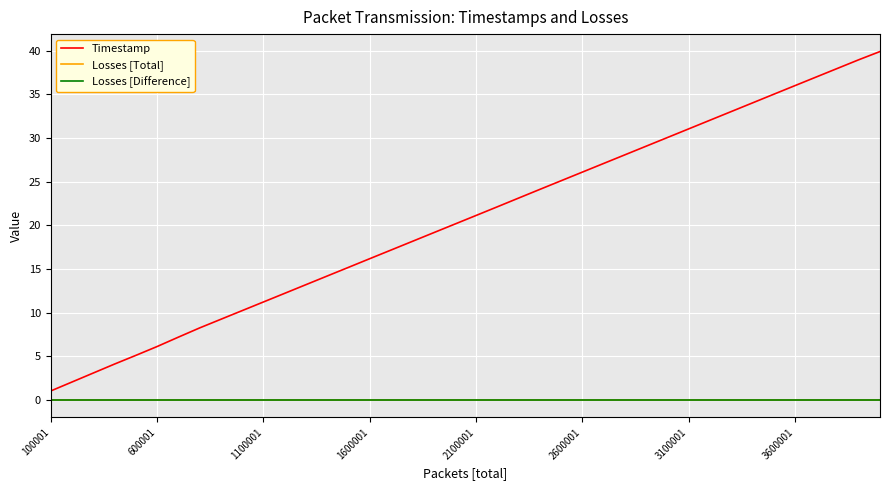

Does the chart display data point markers on the line(s)?

No